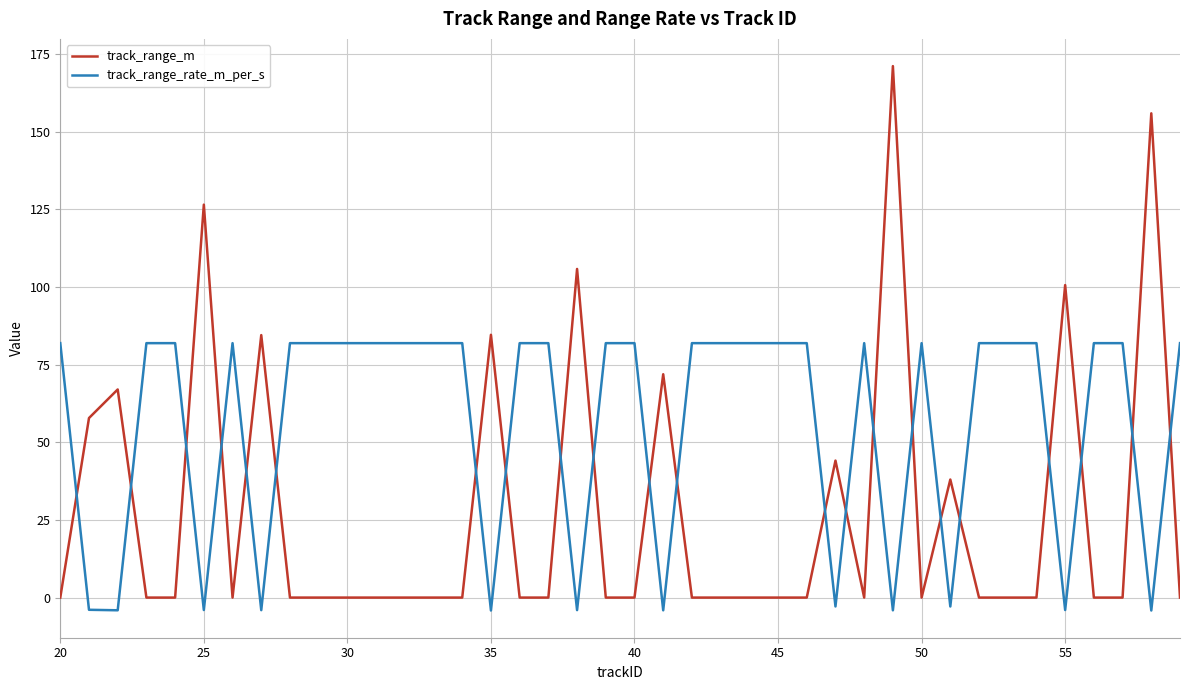

Which series ends up on top after the final intersection of track_range_rate_m_per_s and track_range_m?

track_range_rate_m_per_s